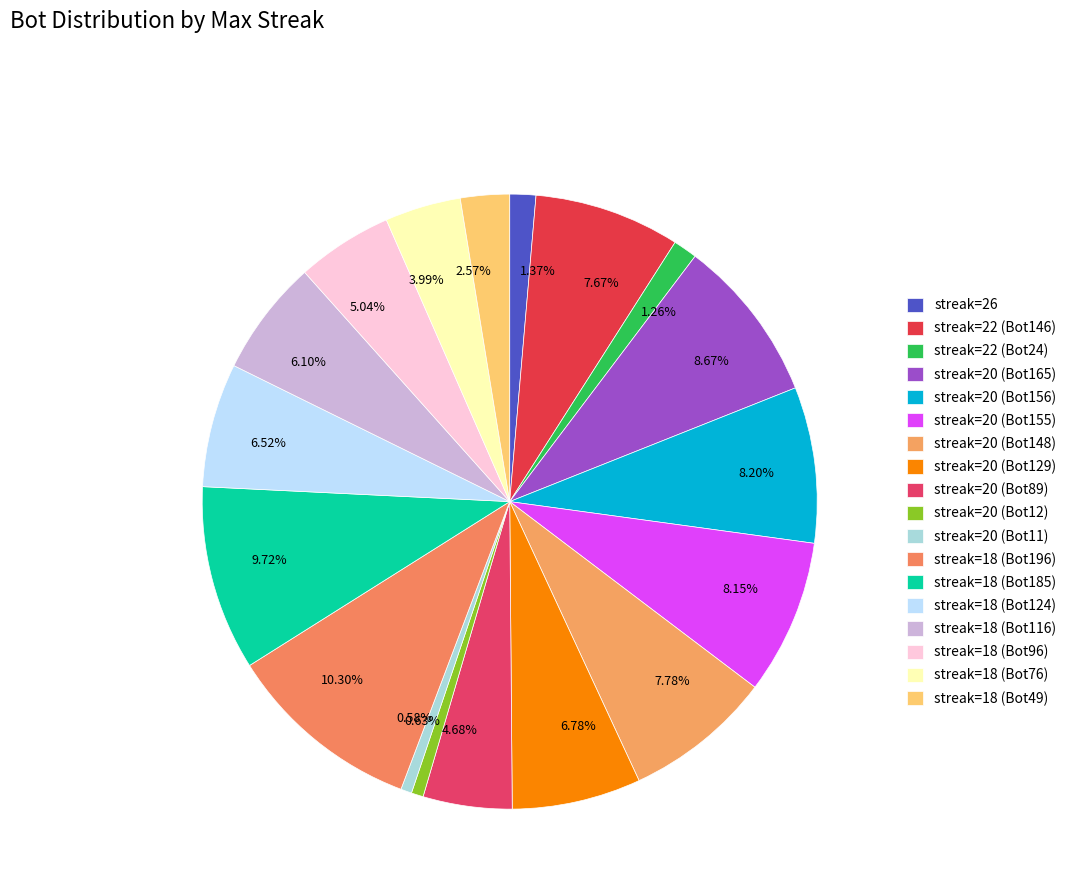

Between 1.26% and 6.52%, which is larger?

6.52%